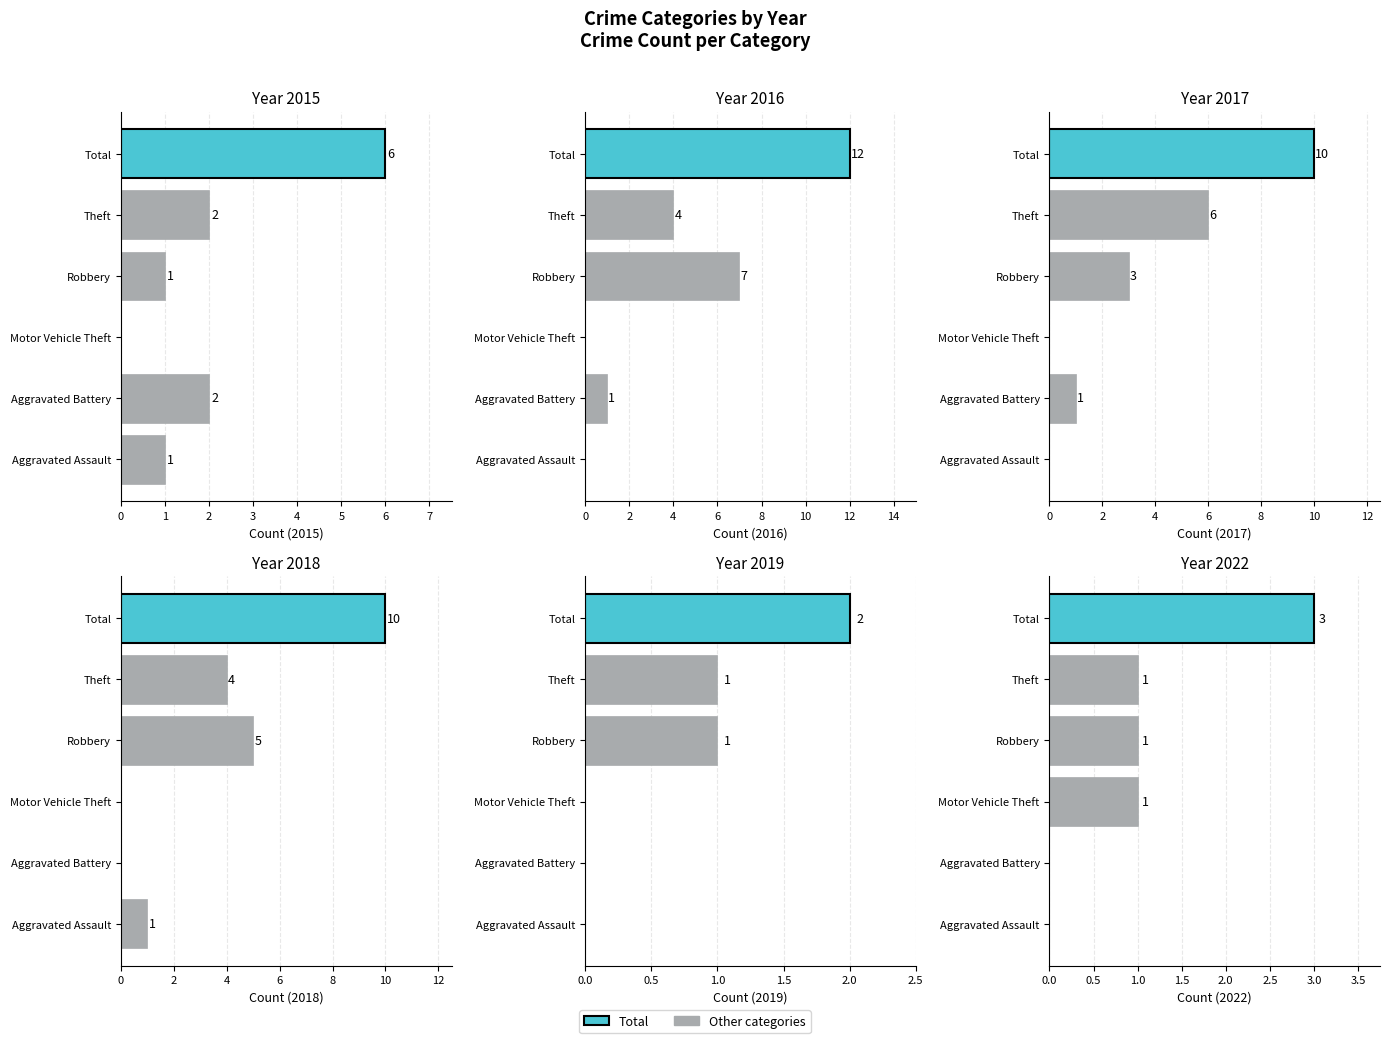

What value does the 2019 series have at Theft?

1